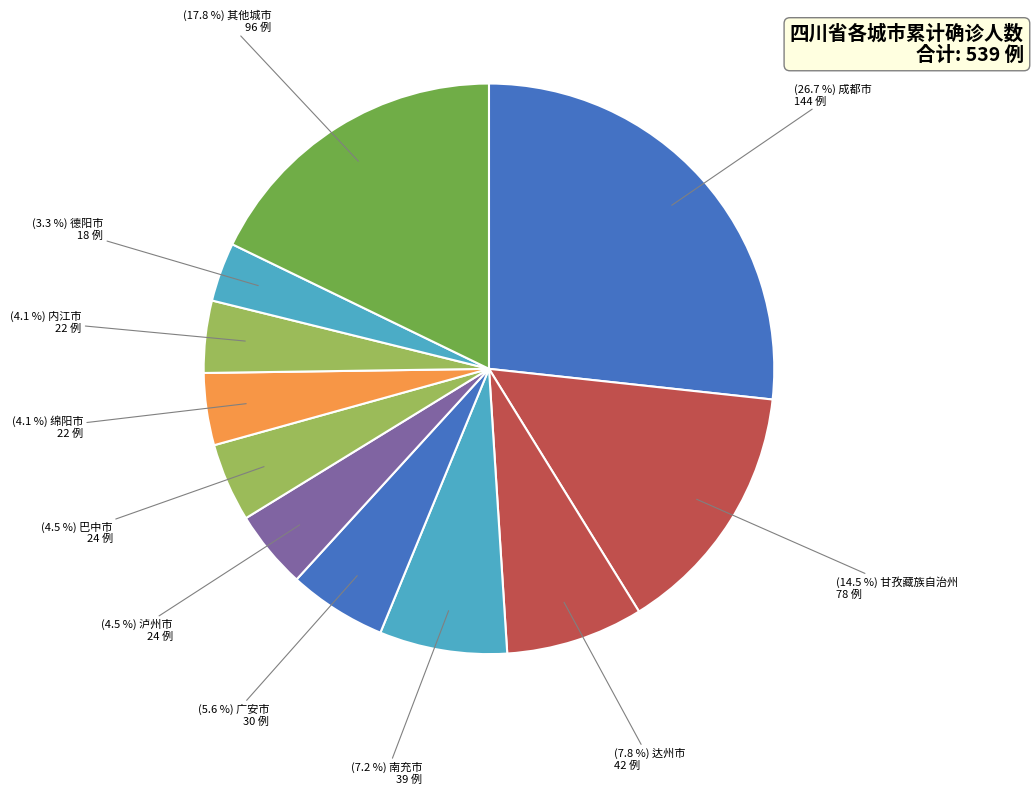

What is the largest slice in the pie chart?

成都市